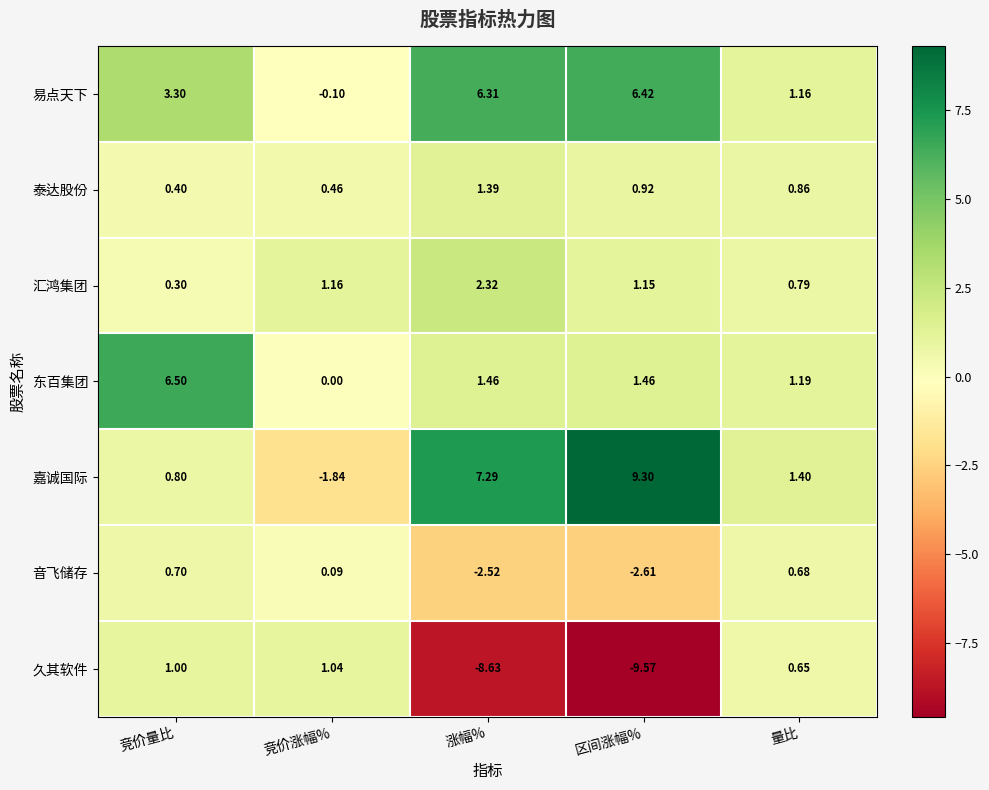

Is the value of 嘉诚国际 at 涨幅% greater than the value of 泰达股份 at 量比?

Yes